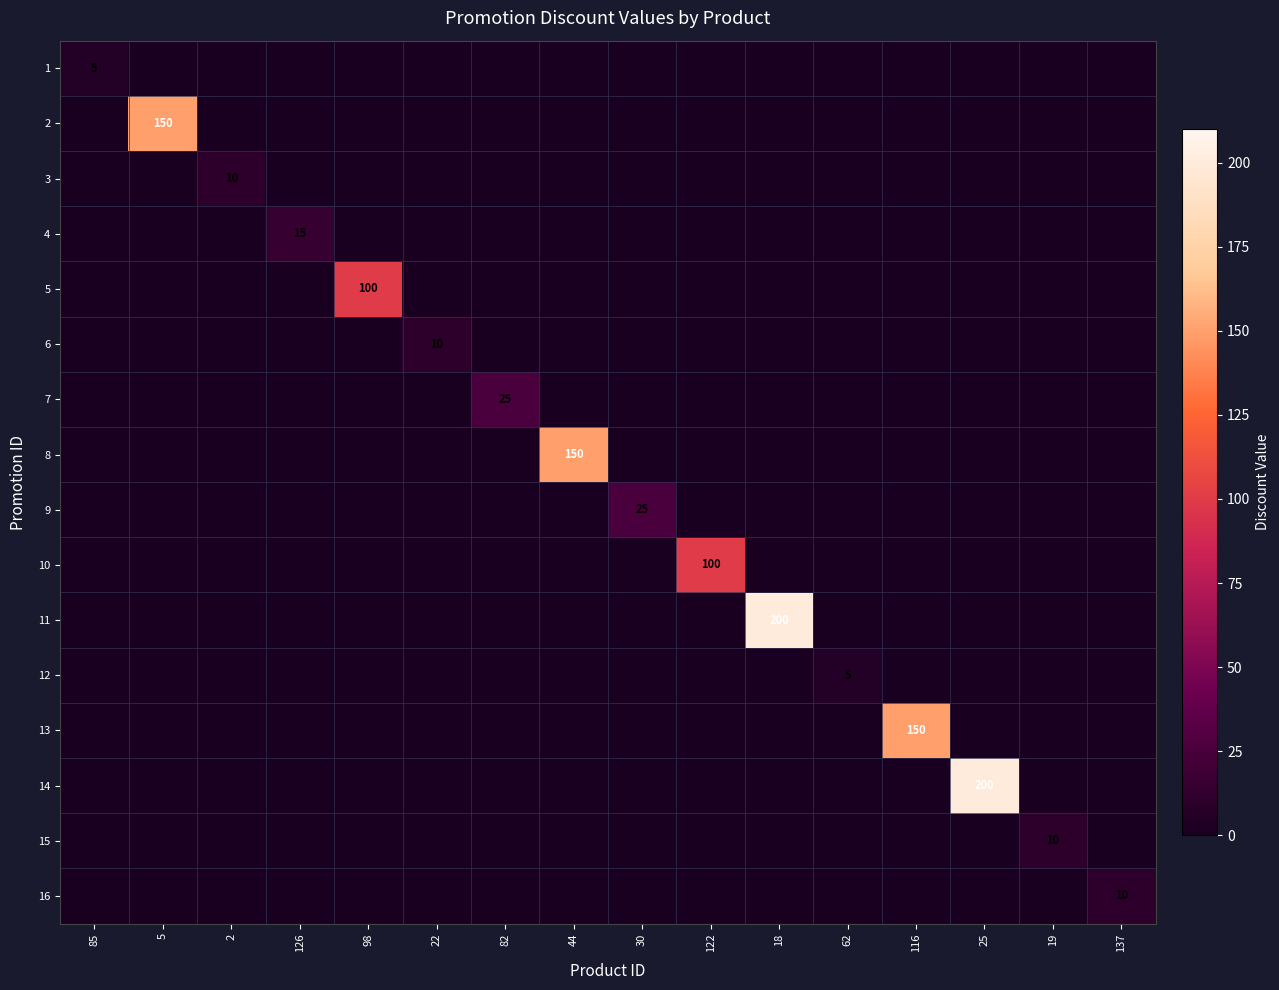

The value of 6 at 22 is 3. True or false?

False